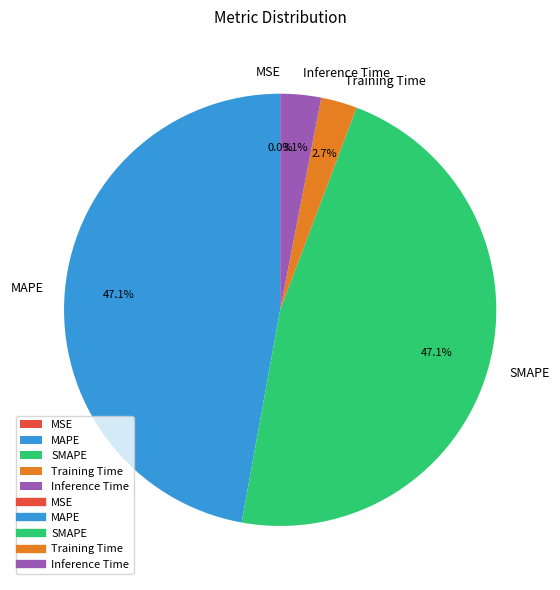

Between MAPE and Training Time, which is larger?

MAPE